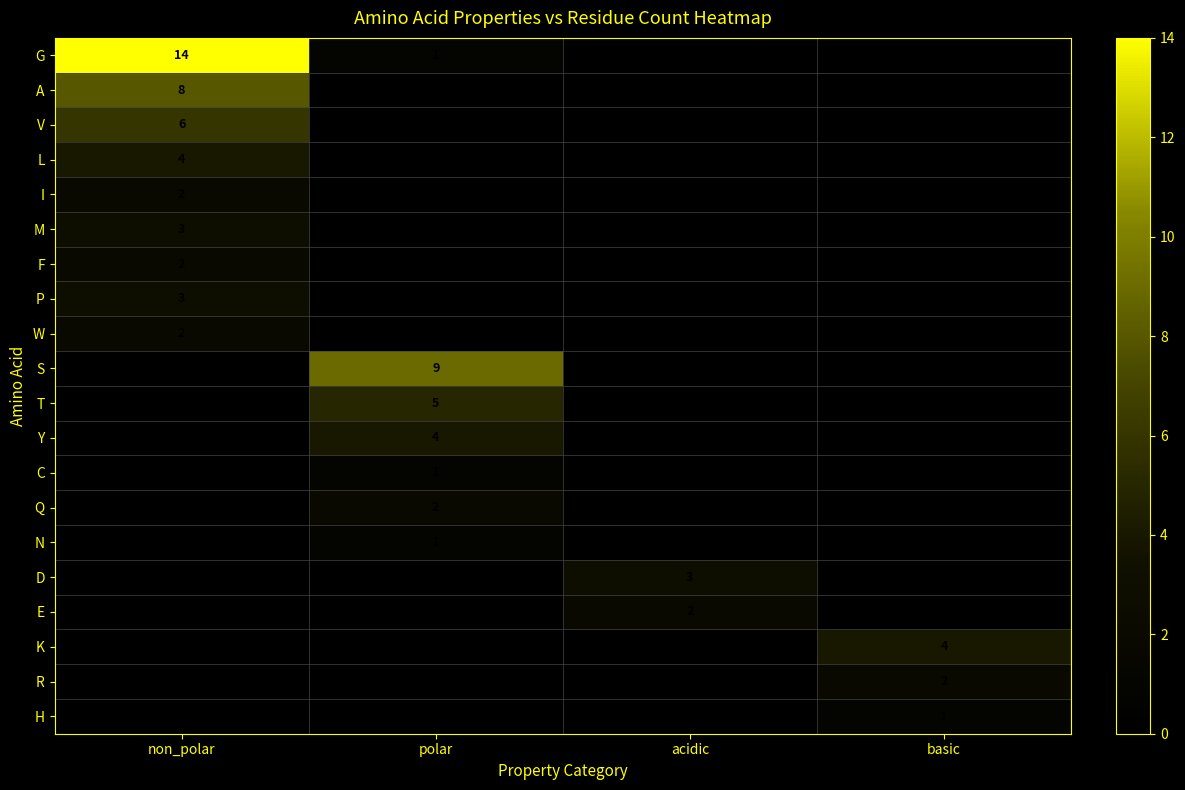

The value of K at basic is 6. True or false?

False